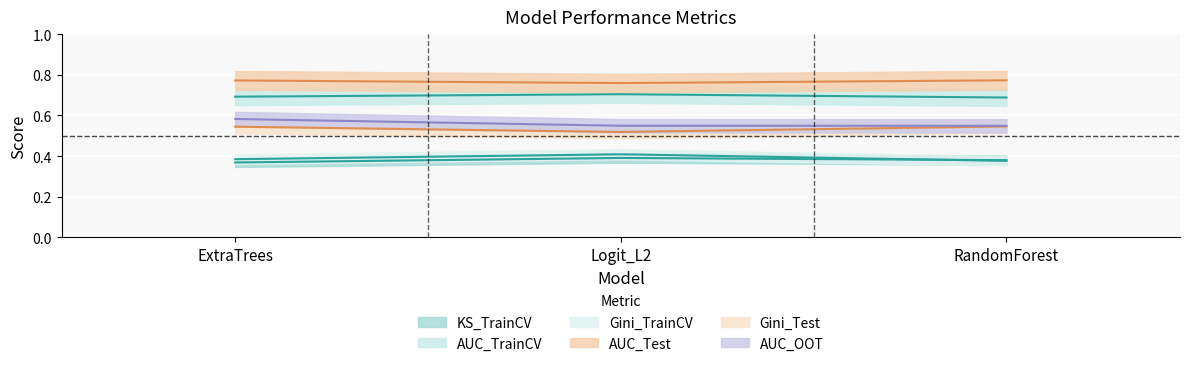

What position from the right is Logit_L2?

2